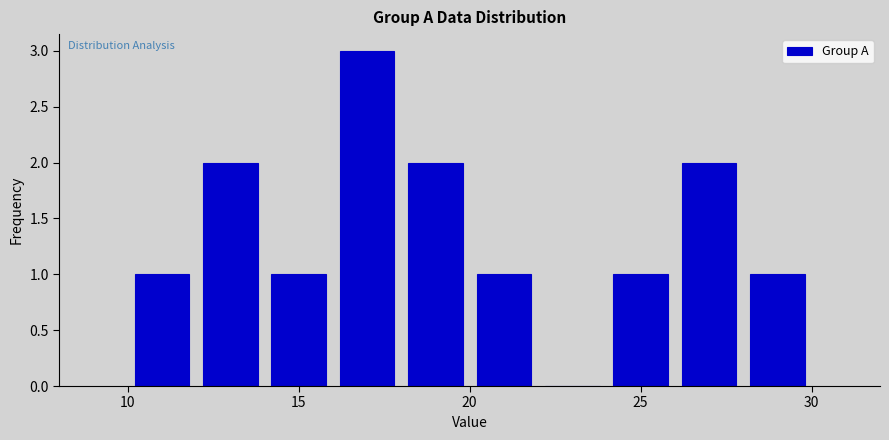

What is the height of the bar covering 24 to 26 on the x-axis? The values are not printed on the chart, so give them approximately, as read against the axis.

1